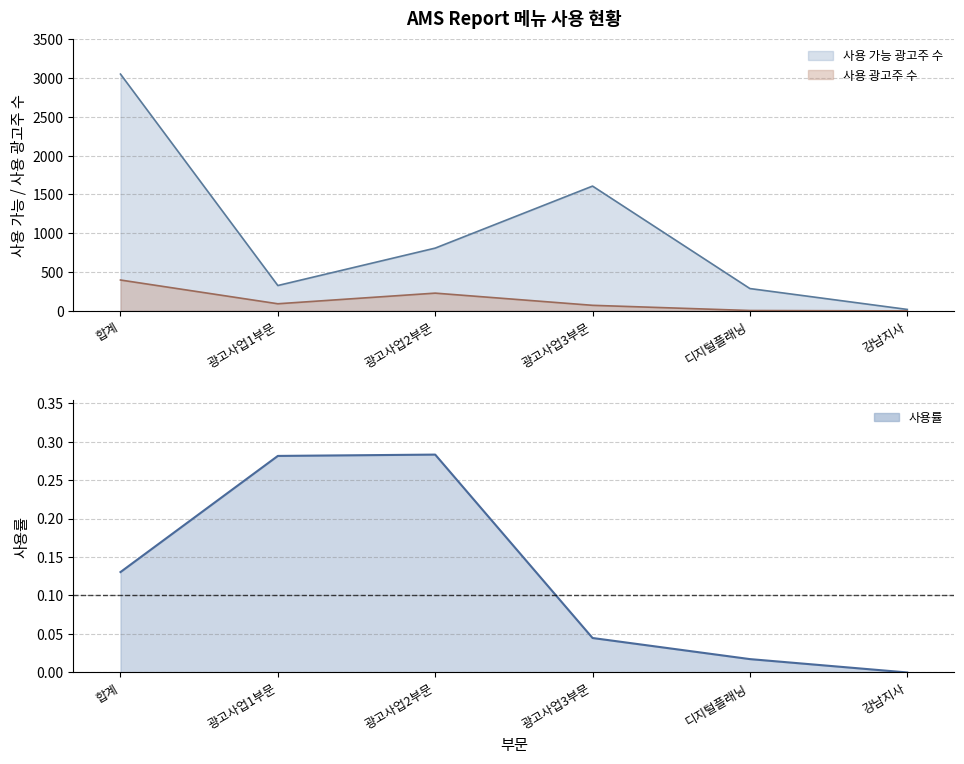

Is the value of 사용 가능 광고주 수 at 광고사업1부문 greater than the value of 사용 광고주 수 at 강남지사?

Yes